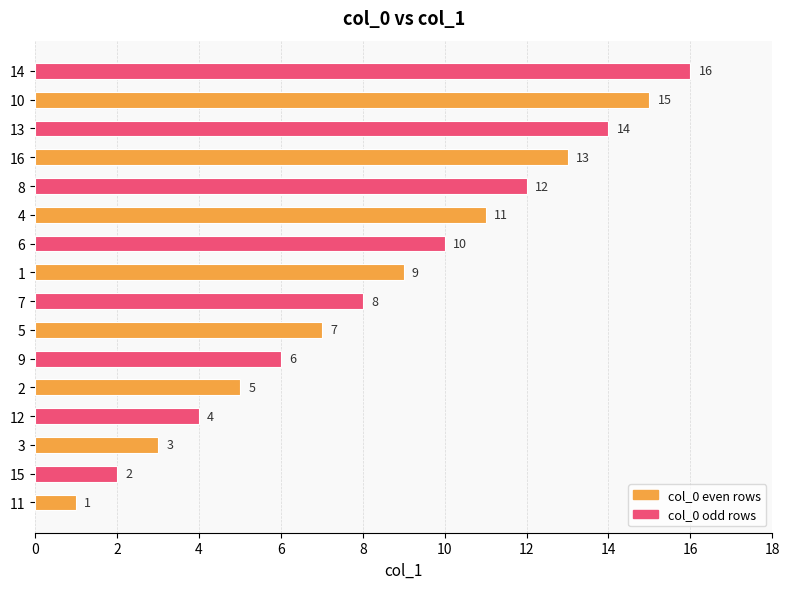

What is the smallest value displayed?

1